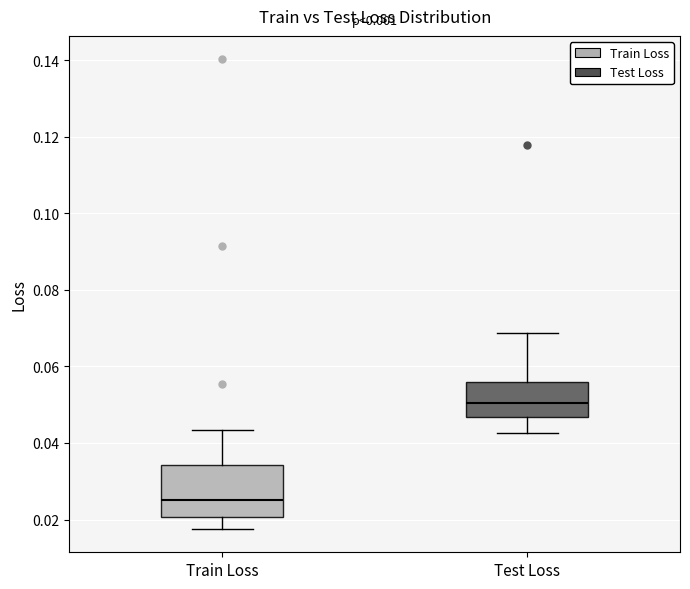

Reading left to right, read every box against the y-axis: the position of its median line, the range the box covers, and the ends of its whiskers. The values are not printed on the chart, so give them approximately, as read against the axis.

Train Loss: median 0.026, box 0.020 to 0.034, whiskers 0.018 to 0.044
Test Loss: median 0.050, box 0.046 to 0.056, whiskers 0.042 to 0.068